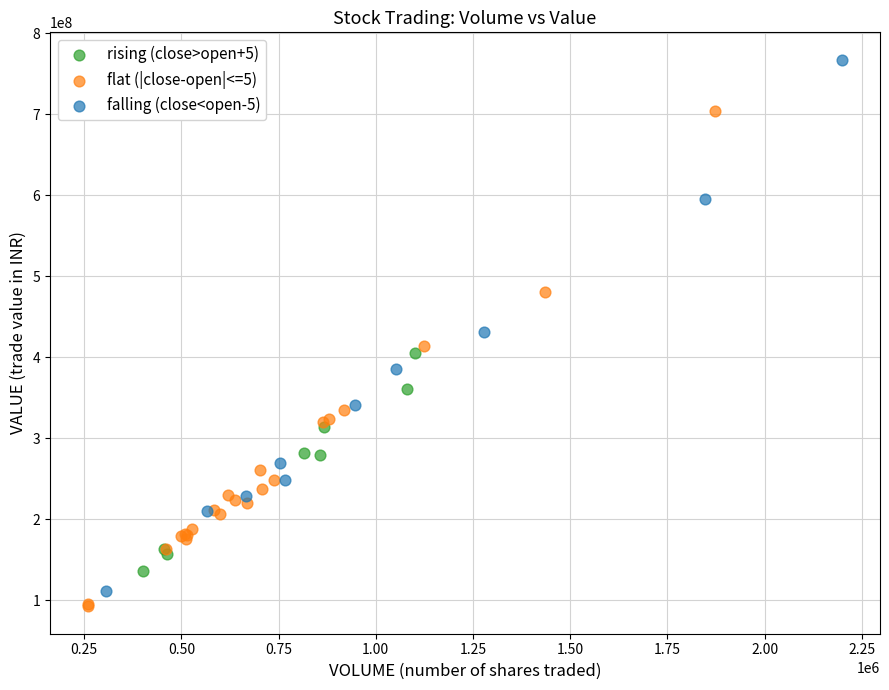

What are all the series names shown in the legend?

rising (close>open+5), flat (|close-open|<=5), falling (close<open-5)